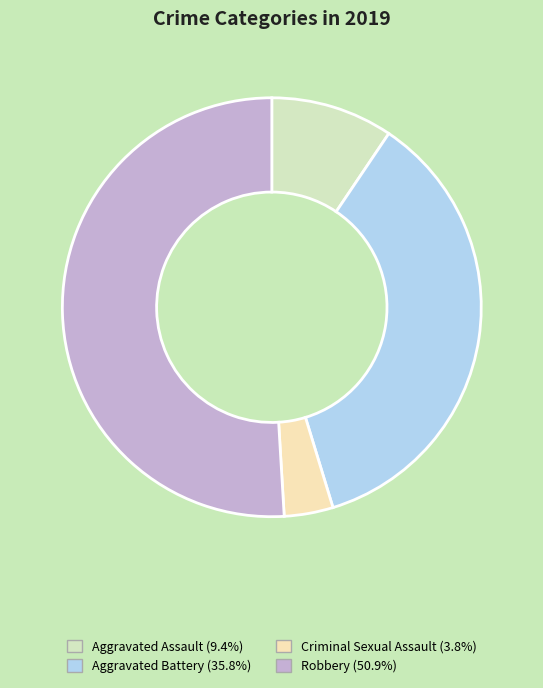

Which slice is the largest?

Robbery